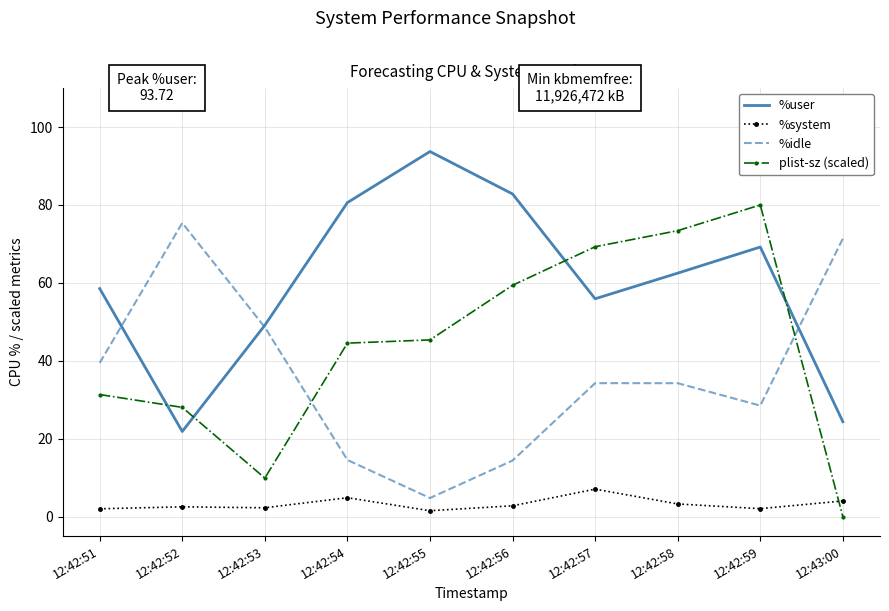

What is the average value of the %idle series?

36.6